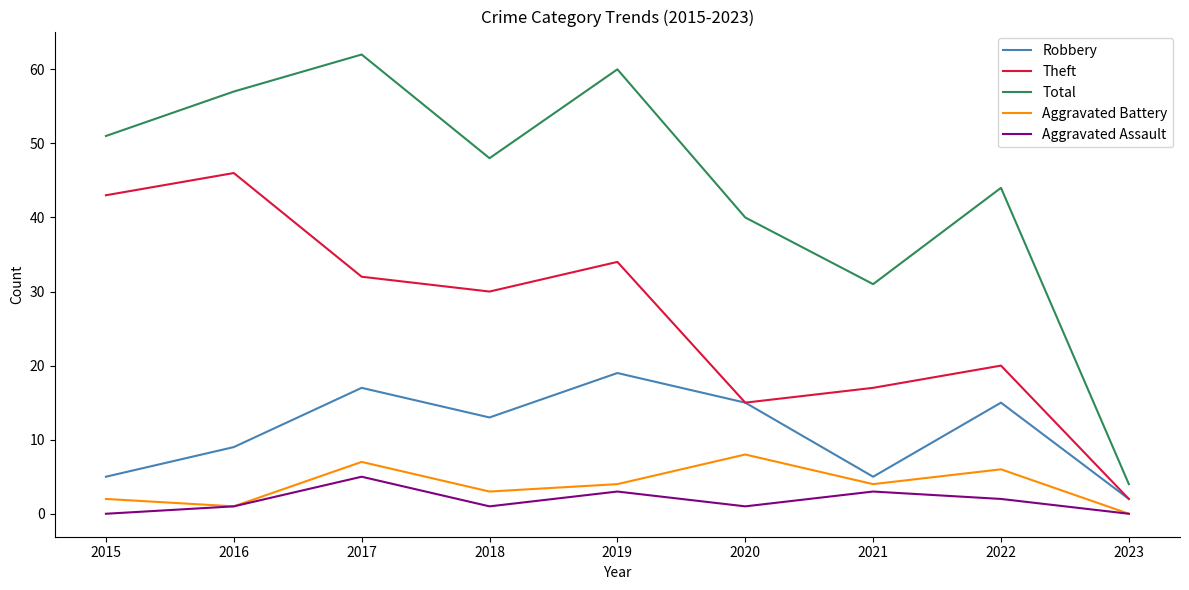

What are all the series names shown in the legend?

Robbery, Theft, Total, Aggravated Battery, Aggravated Assault